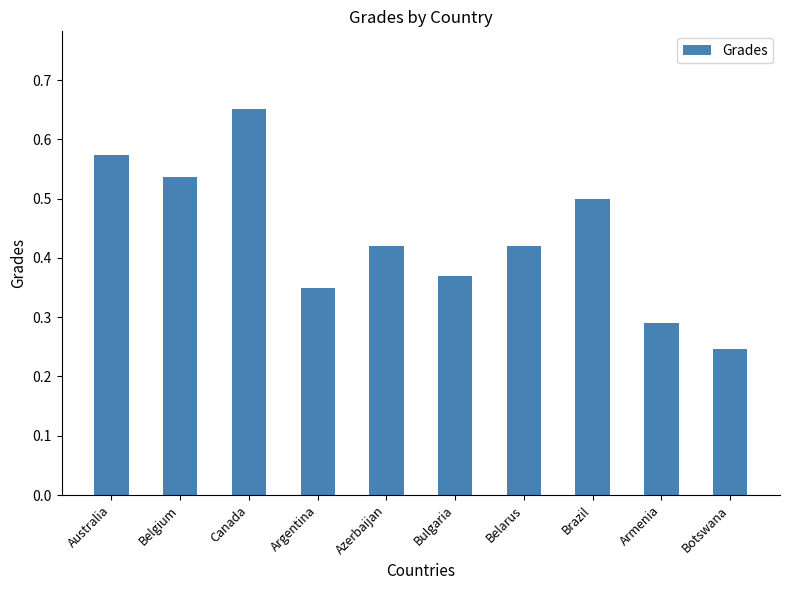

What is the change in value from Australia to Botswana?

-0.3